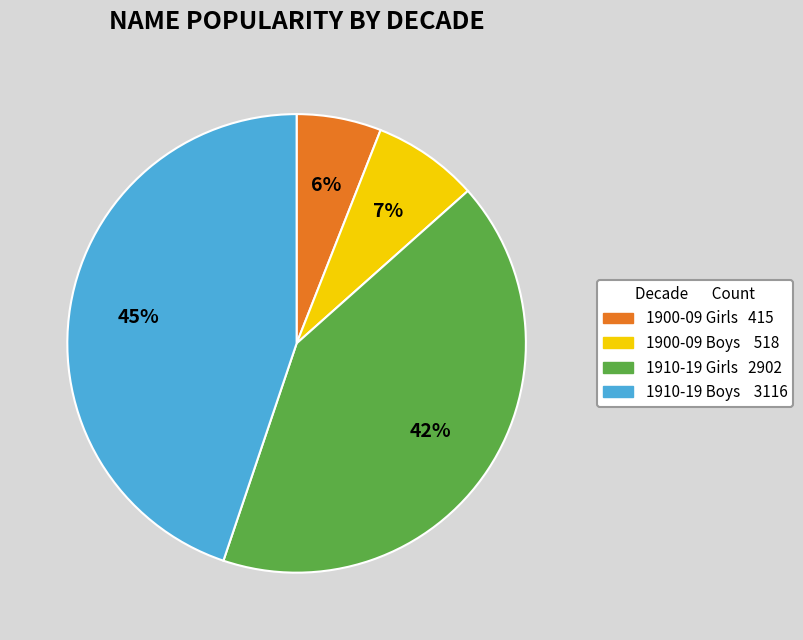

To the nearest percent, what is the average slice percentage?

25%